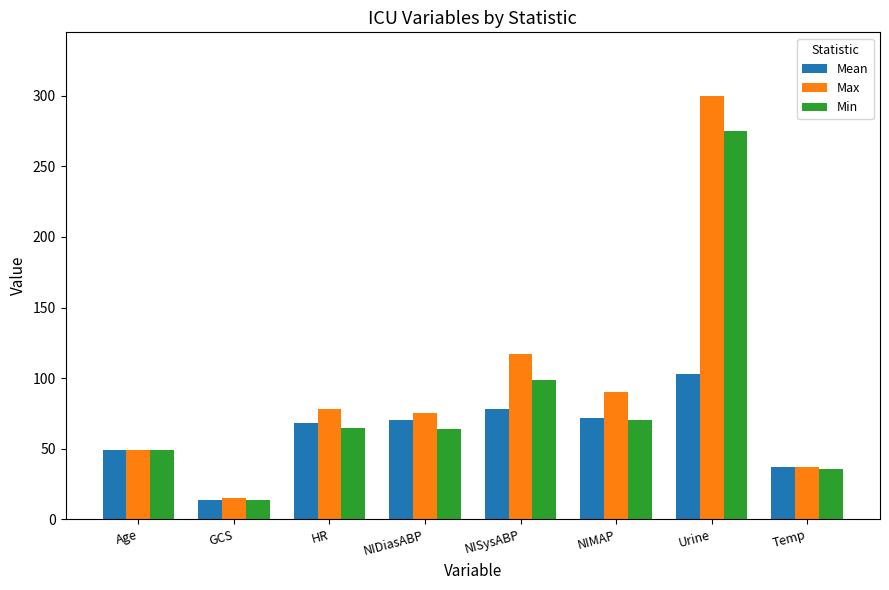

Rank the series by their average value, from lowest to highest.

Mean, Min, Max